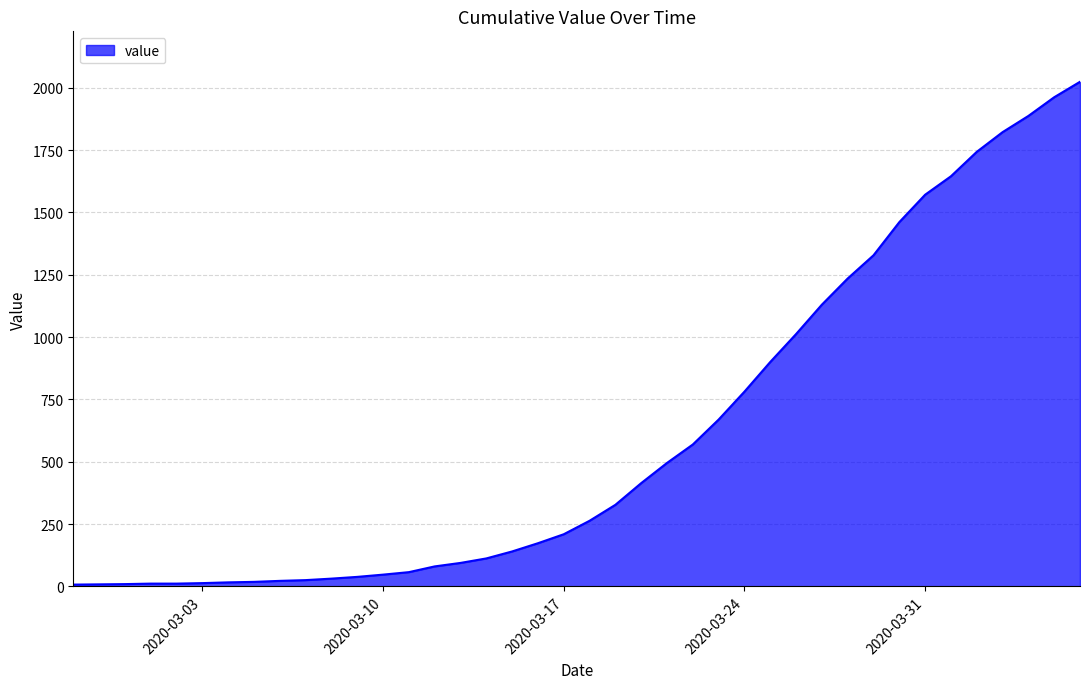

What is the difference between the maximum and minimum values?

2017